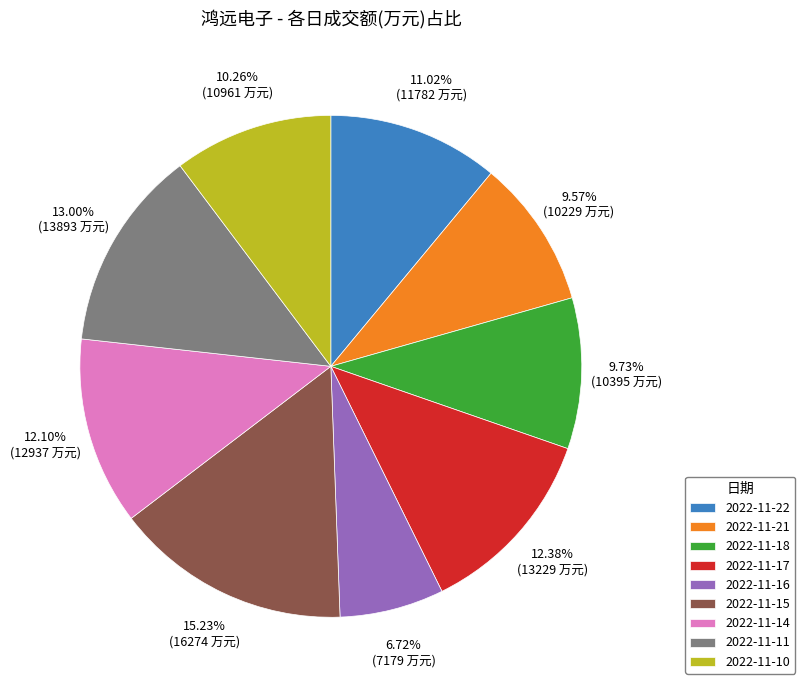

How many segments does this pie chart have?

9